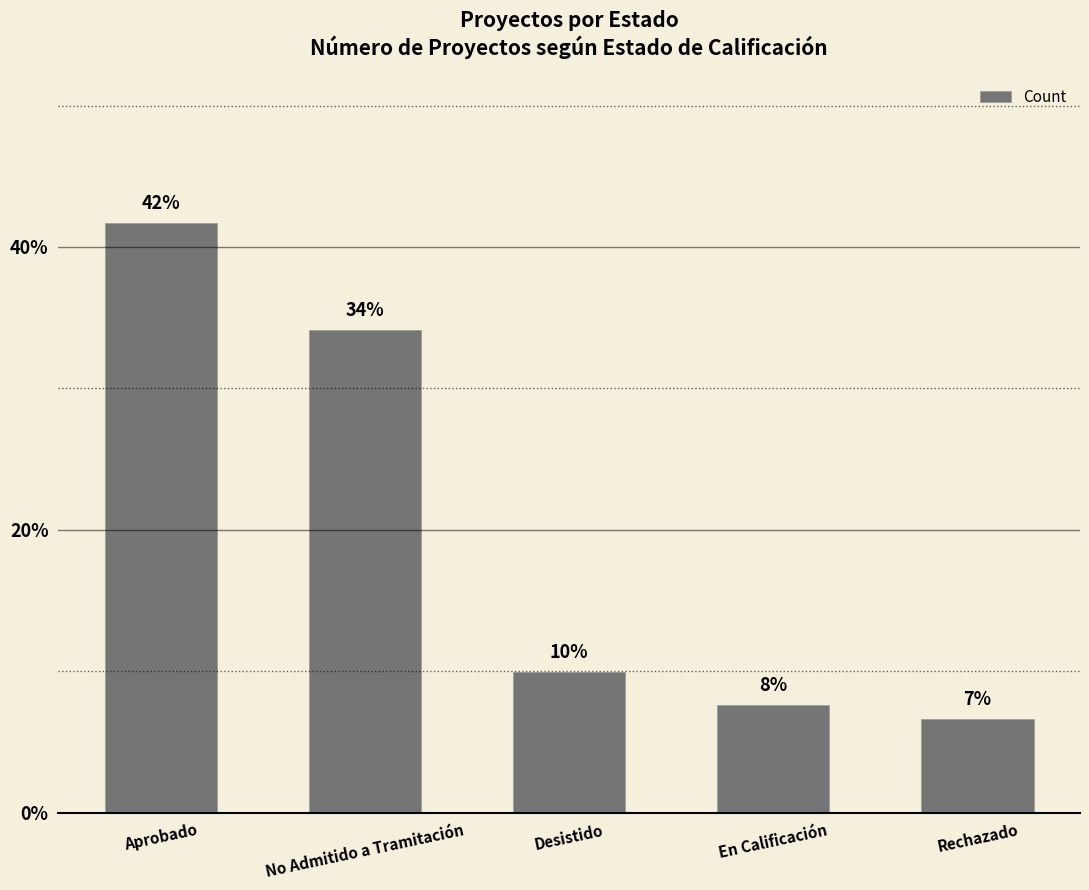

What is the ratio of the value at Rechazado to the value at Aprobado?

0.2